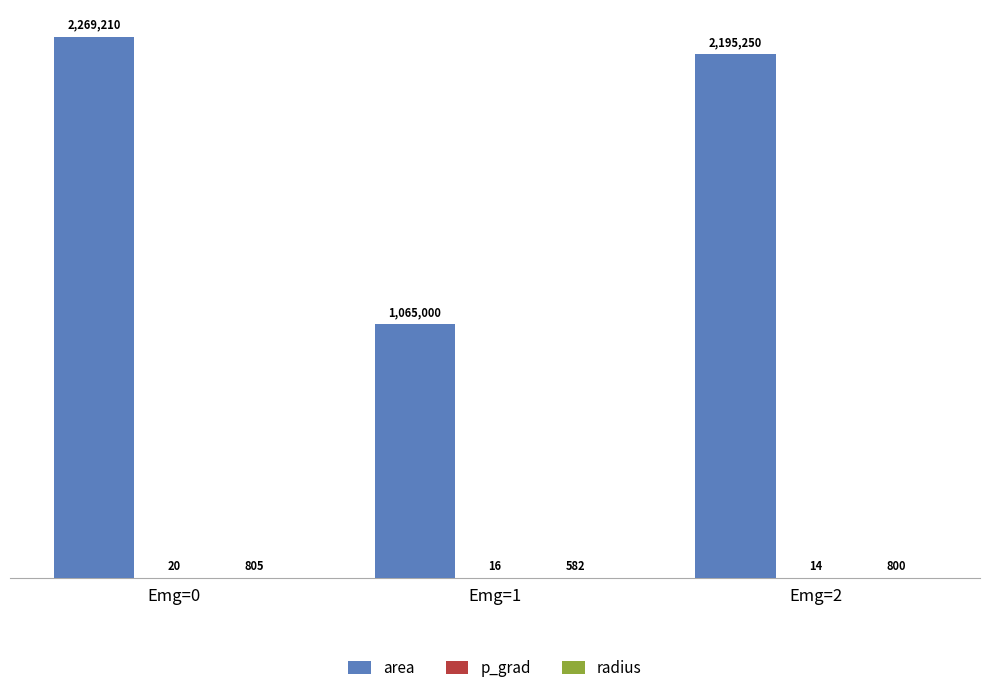

Between Emg=0 and Emg=1, which series saw the biggest shift?

area